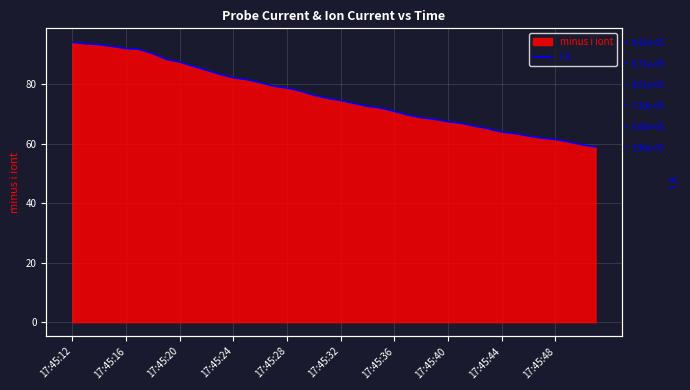

What is the difference between the maximum and minimum values?

35.2